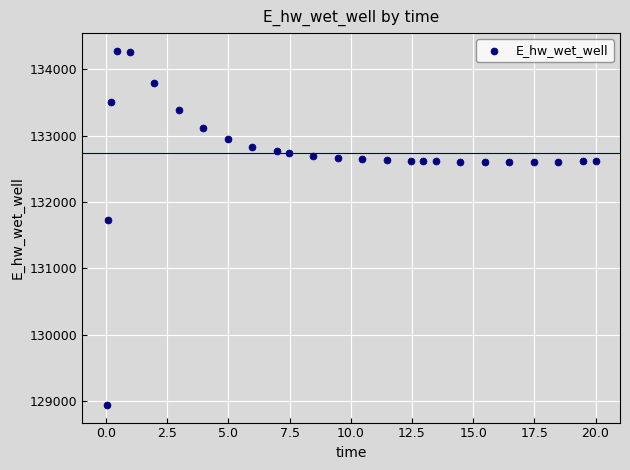

What is the range of Y values (max minus min)?

5338.5